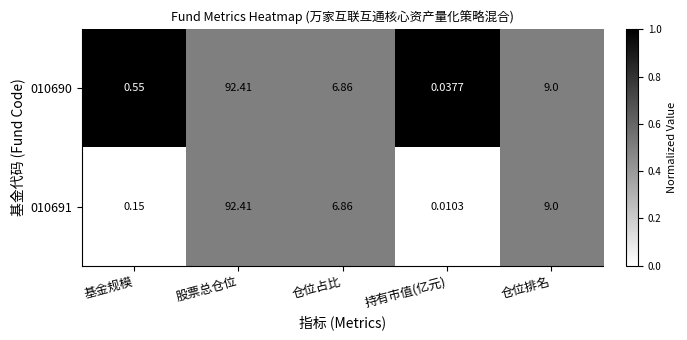

Which category has the highest value in the 010690 series?

股票总仓位